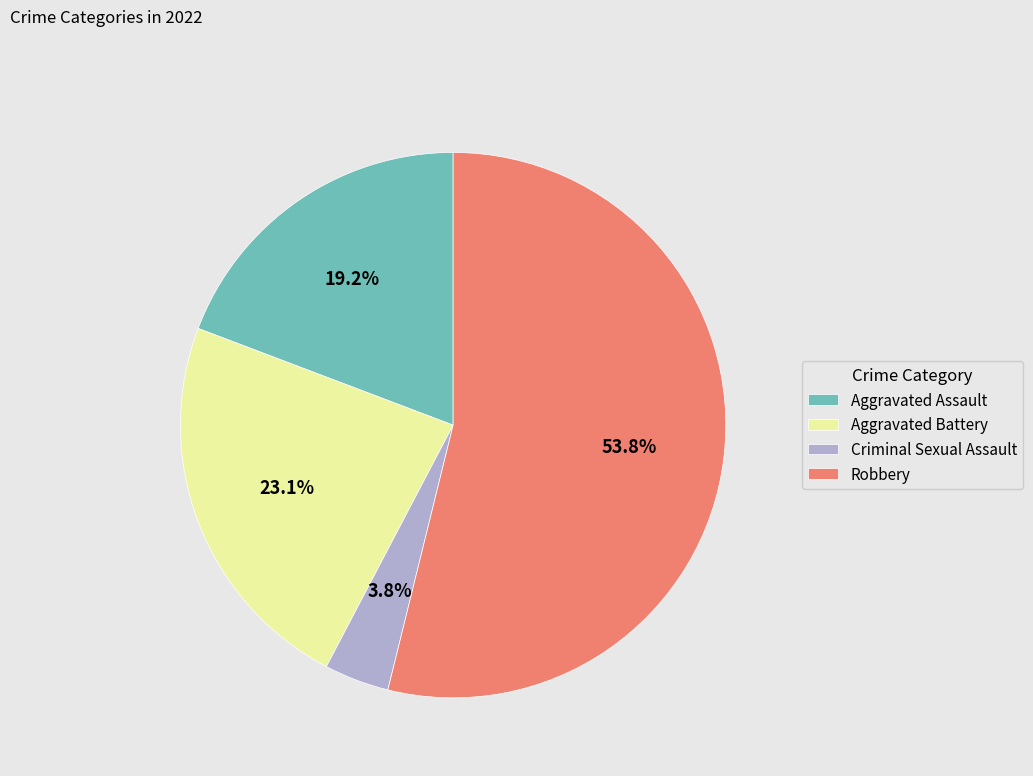

Count the number of slices in the pie.

4